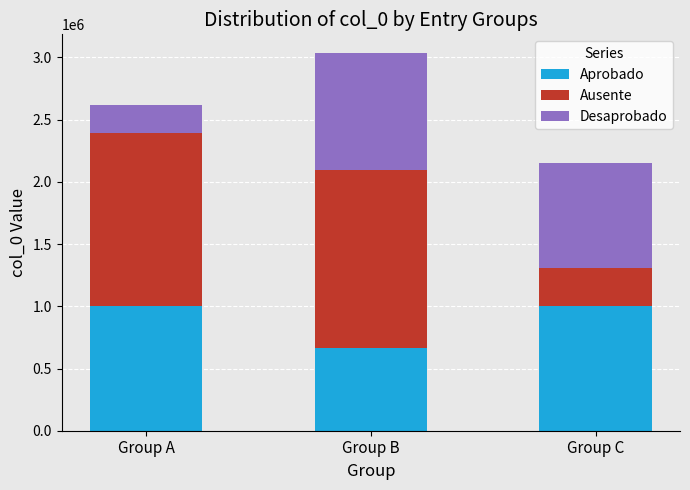

Is it true that Aprobado equals 343786 at Group A?

False